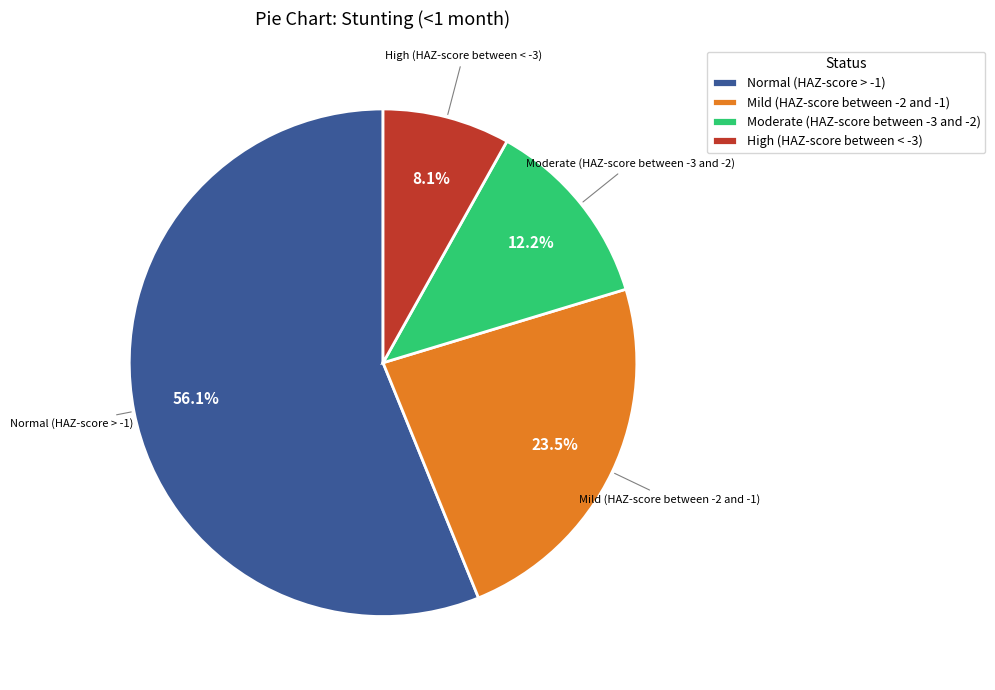

To the nearest percent, what percentage of the pie is Moderate (HAZ-score between -3 and -2)?

12%